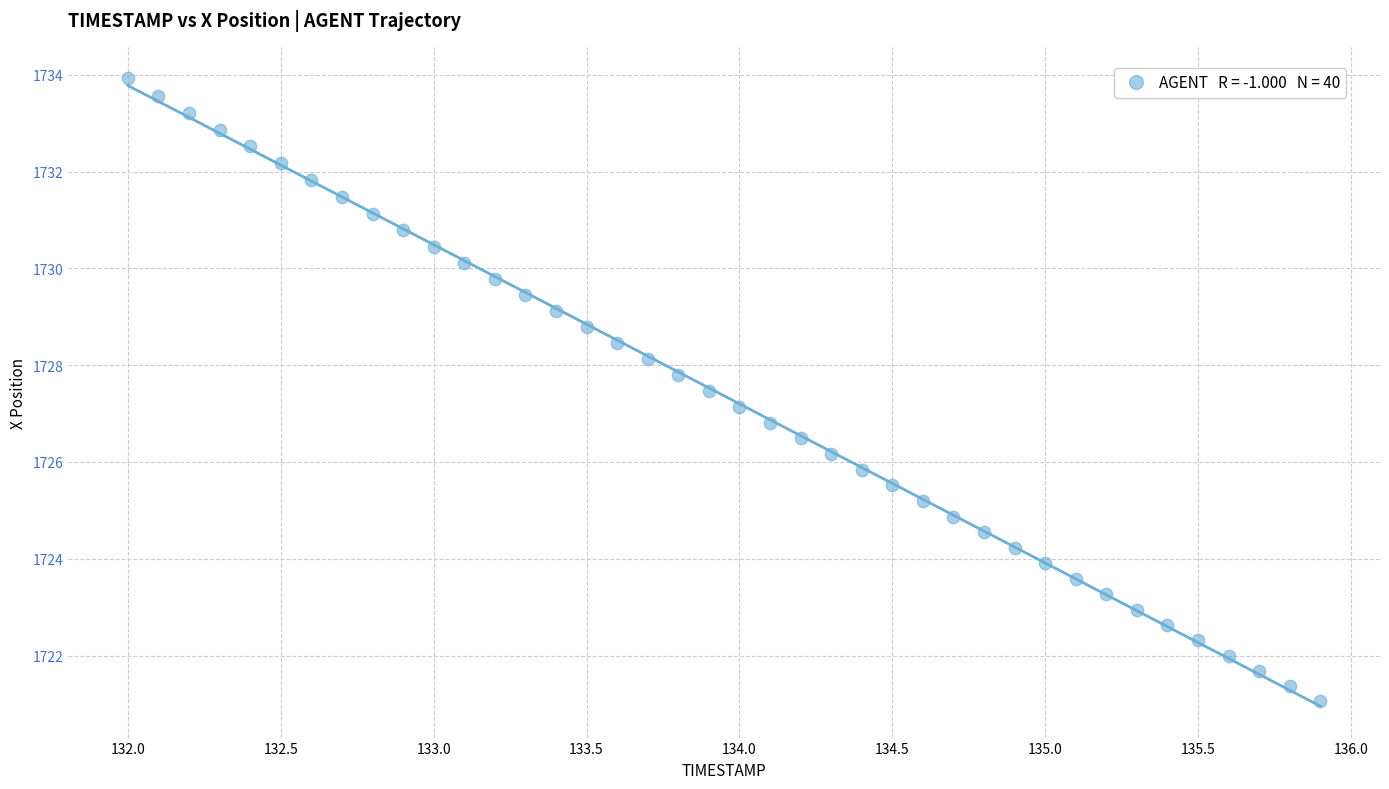

What is the range of X values (max minus min)?

3.9